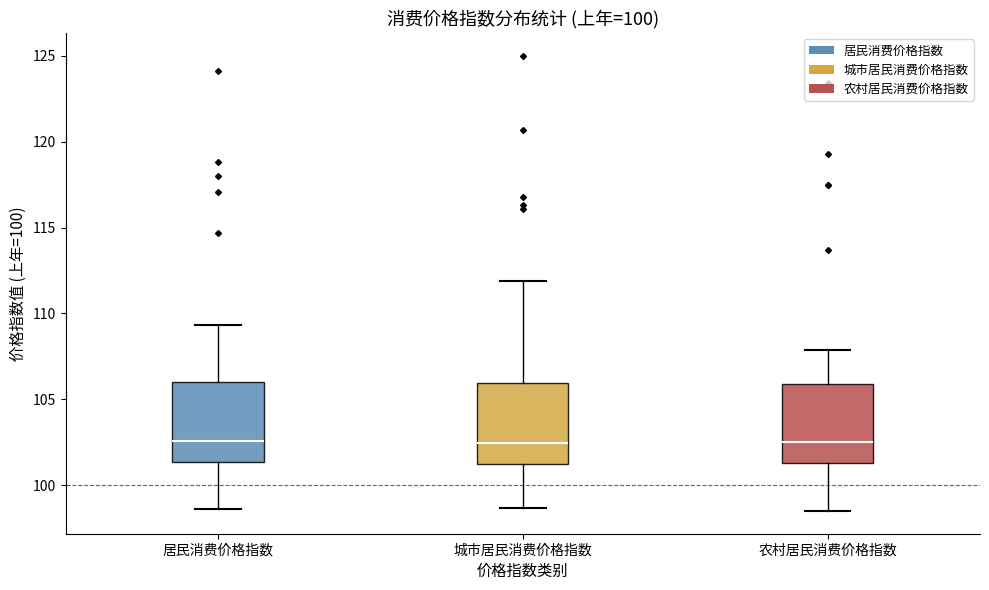

Where is the upper edge of the box for 农村居民消费价格指数 on the y-axis? The values are not printed on the chart, so give them approximately, as read against the axis.

106.0